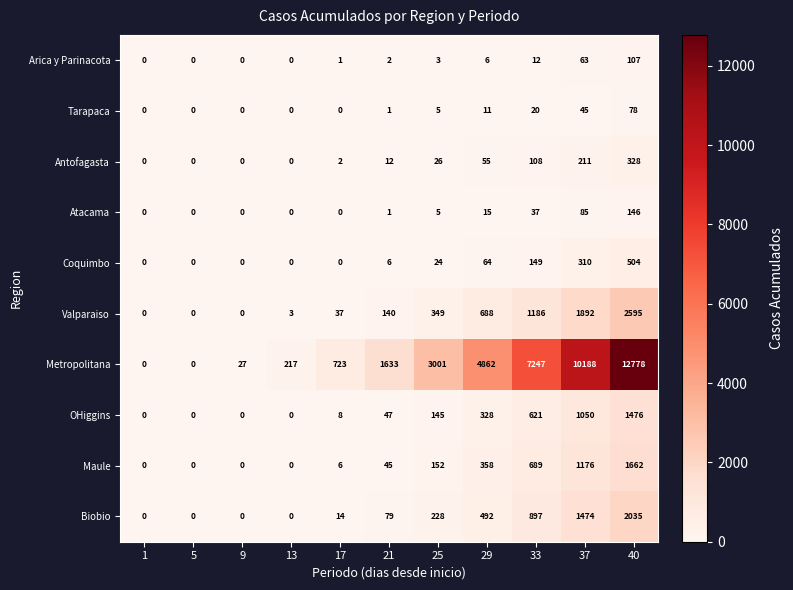

Which series has the widest spread of values?

Metropolitana